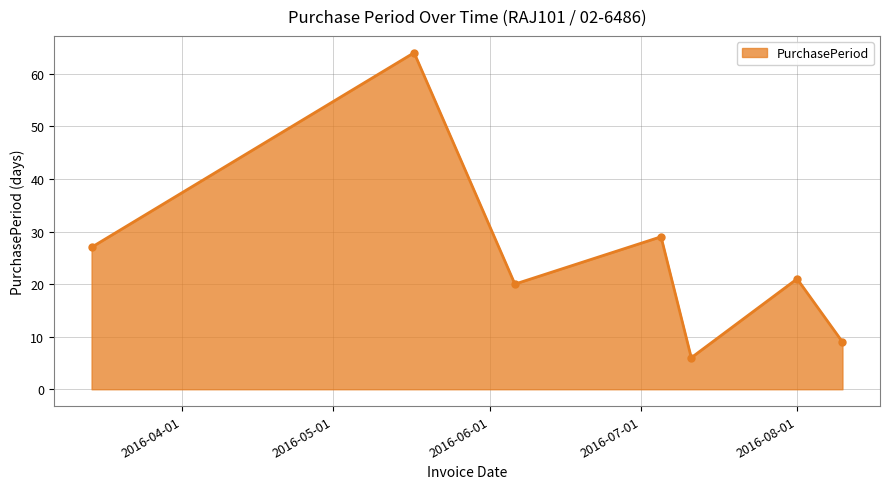

What is the difference between the maximum and minimum values?

58